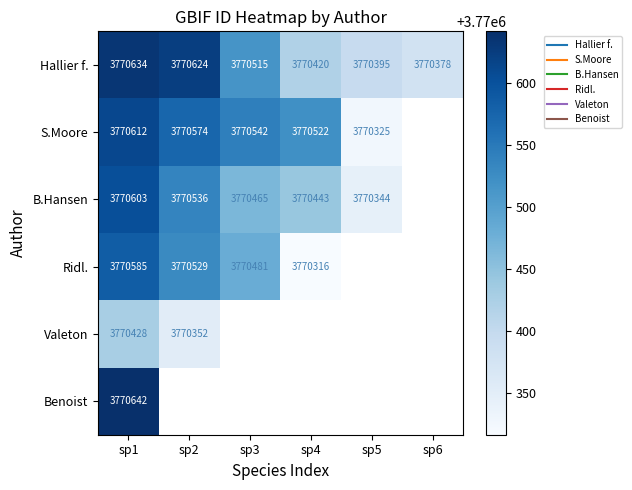

Count the number of categories in the chart.

6